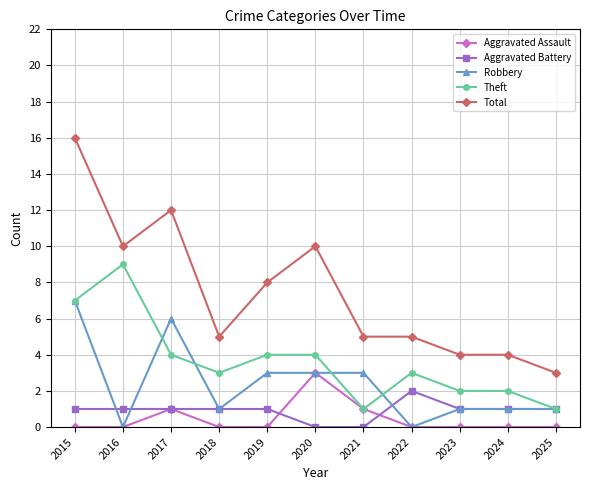

At which category does Robbery reach its first local peak?

2017